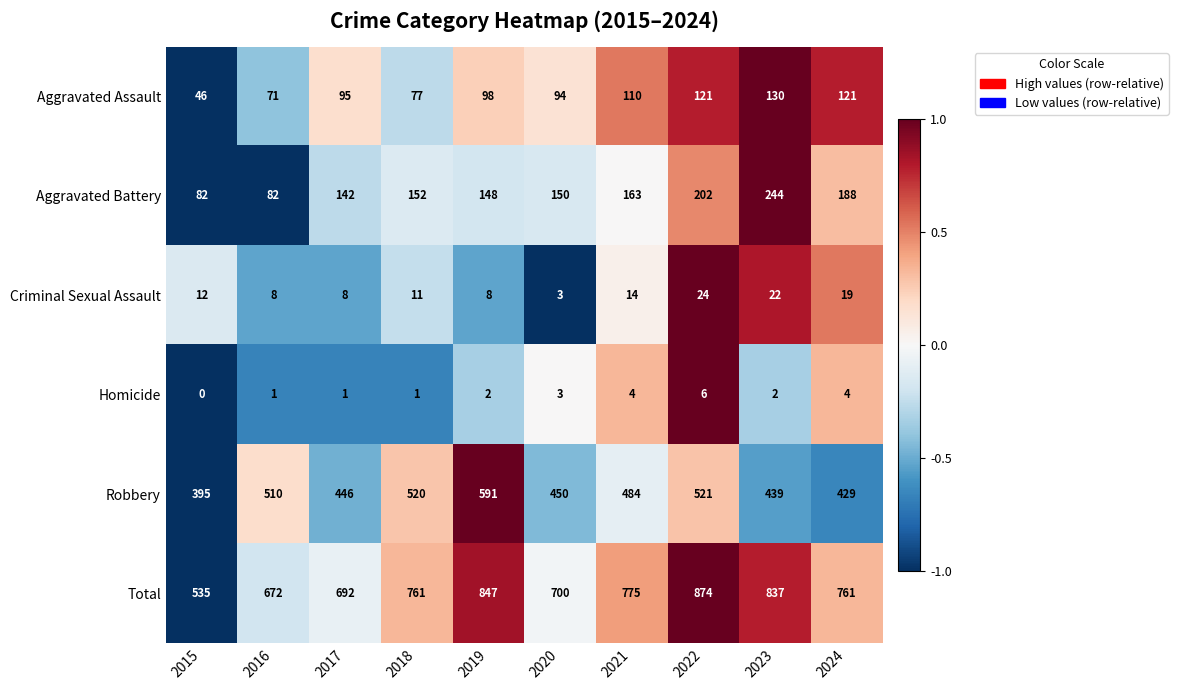

What is the greatest value displayed?

874